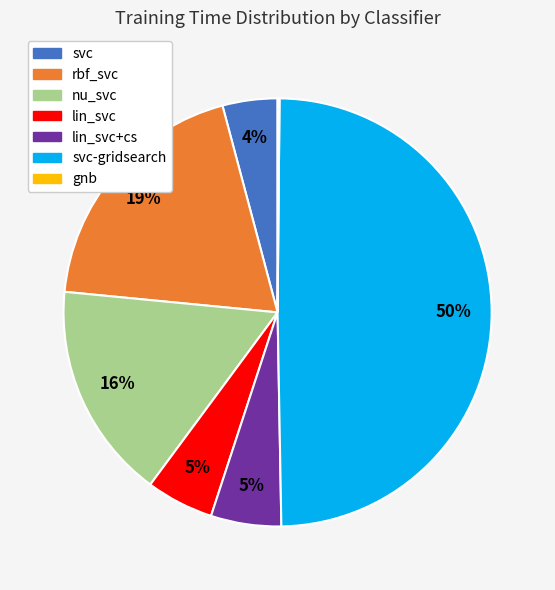

To the nearest percent, what is the average slice percentage?

14%